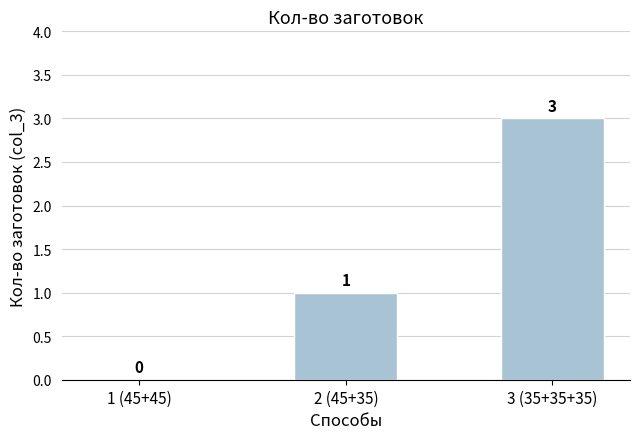

What is the change in value from 1 (45+45) to 3 (35+35+35)?

+3